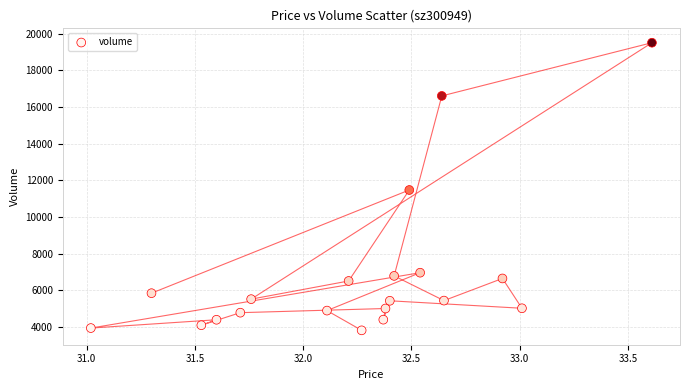

What Y value in the scatter plot is closest to 11664?

11475